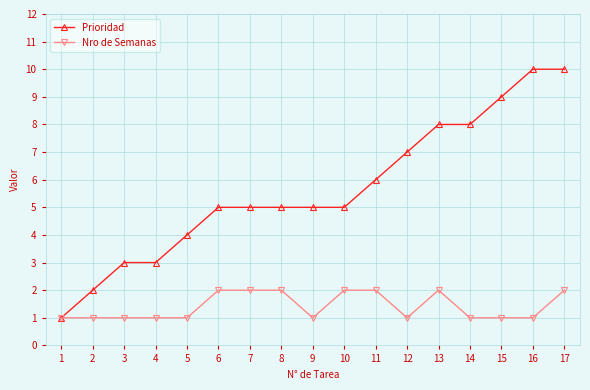

What is the value of the Prioridad point at the 17th from the left?

10